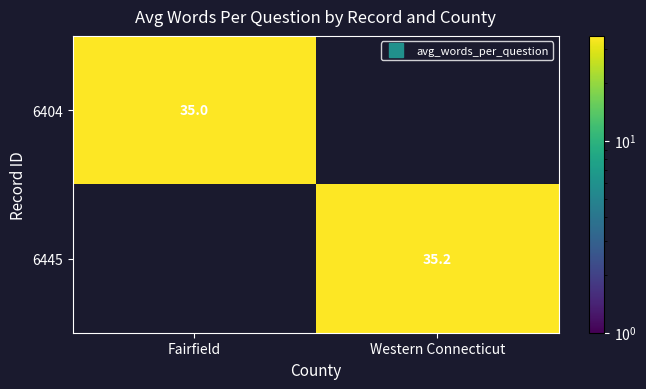

Rank the series at Western Connecticut from highest to lowest value.

6445, 6404